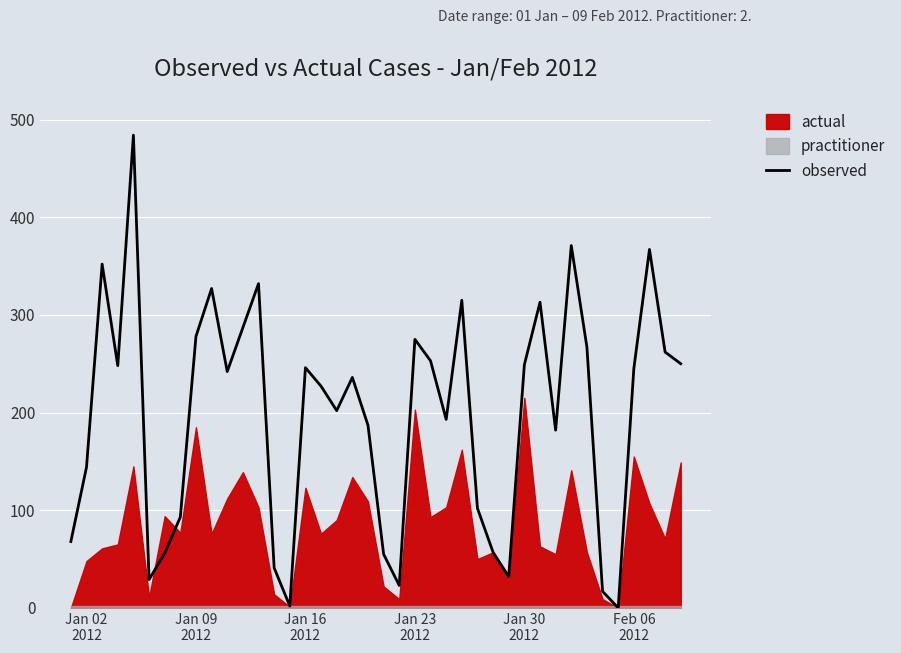

What is the sum of all values?

7909